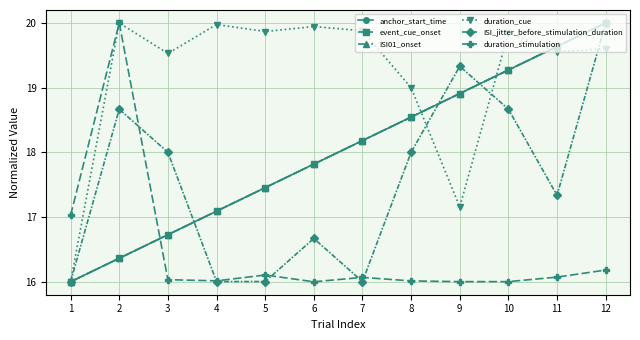

What is the spread (max minus min) of values at 5?

3.9